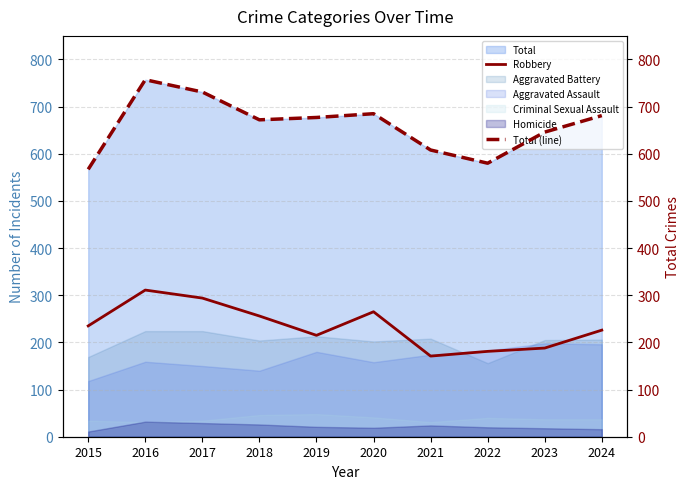

At which label does Robbery first exceed 235?

2016